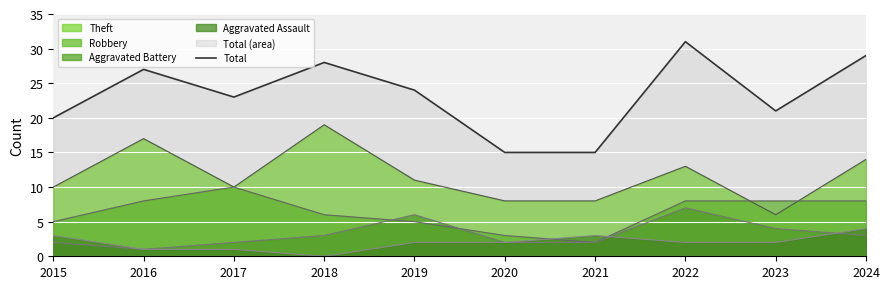

Reading left to right, transcribe all the data shown in this chart.

20	27	23	28	24	15	15	31	21	29